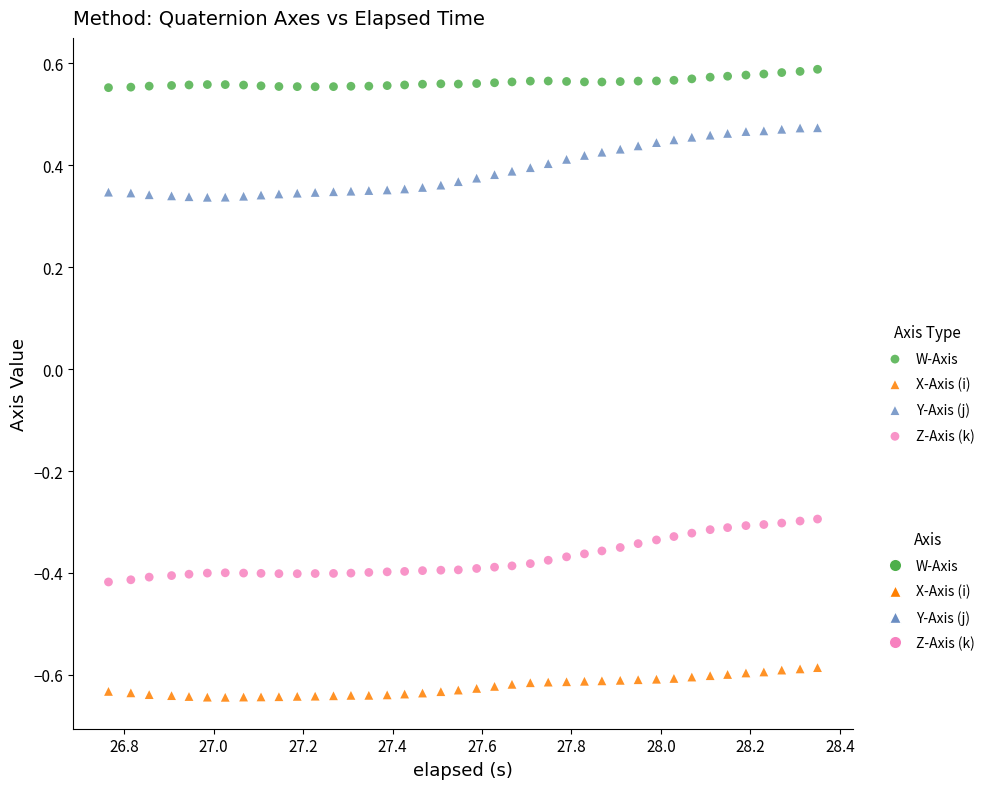

Across all data points, what is the range of Y values (max minus min)?

1.2